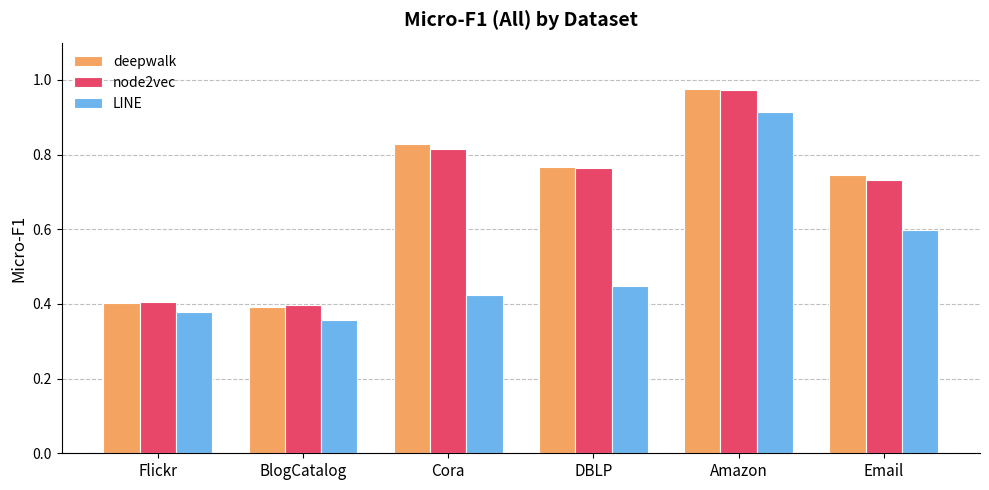

Is the value of node2vec at Cora greater than the value of deepwalk at Email?

Yes